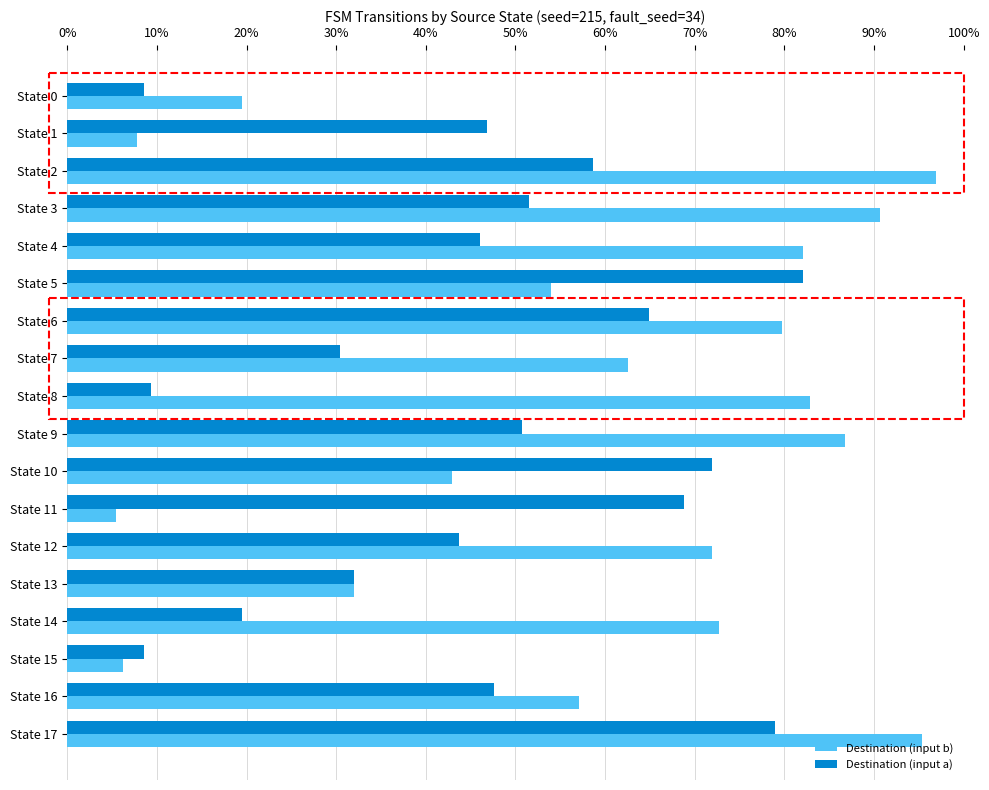

What is the greatest value displayed?

96.9